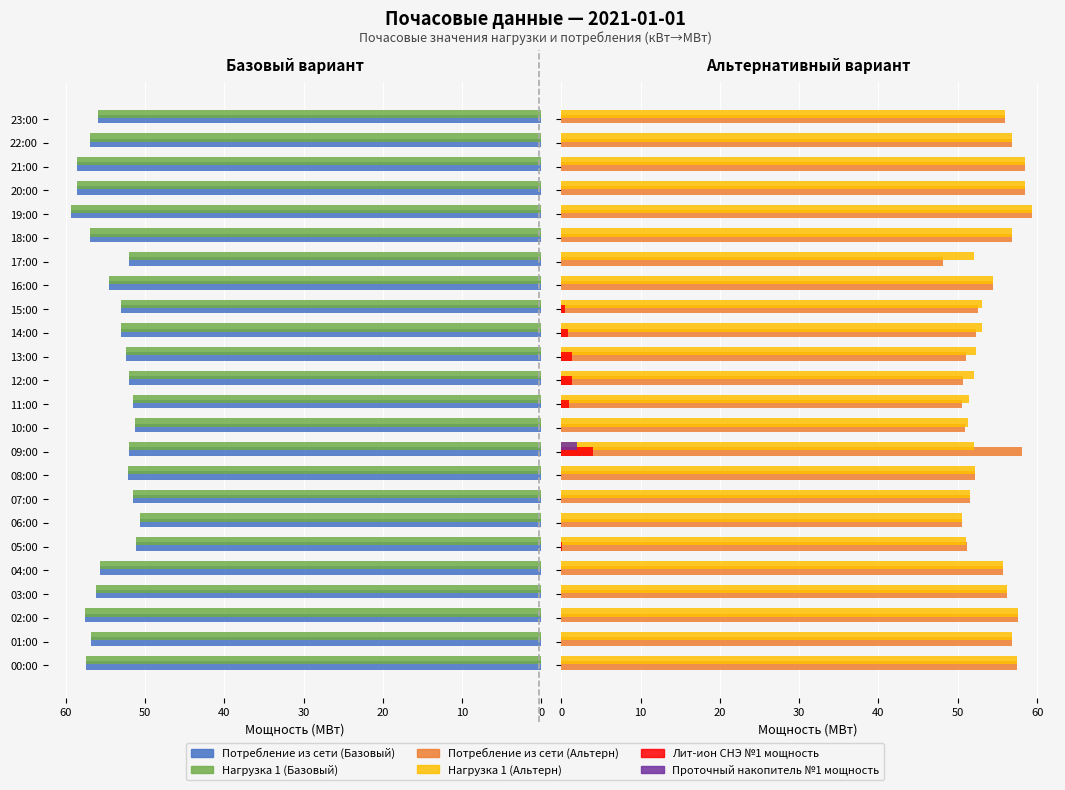

What is the value of the Потребление из сети (Базовый) bar at the 24th from the left?

55.9